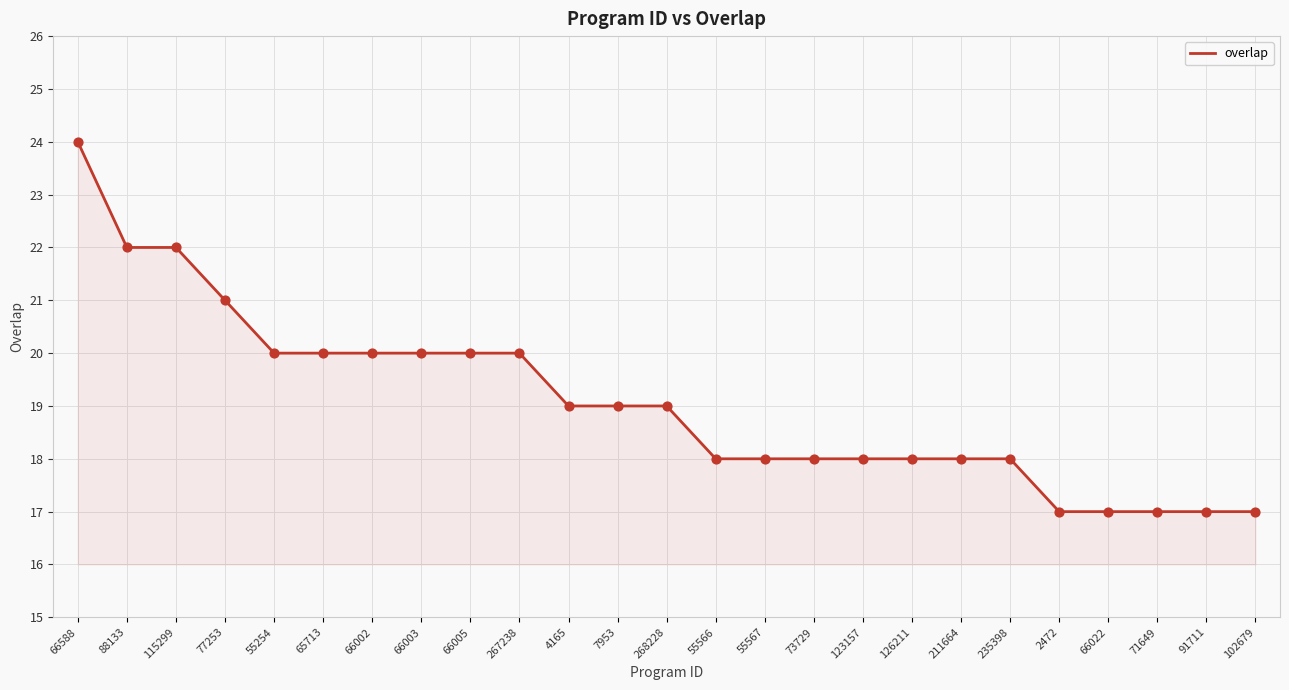

What is the change in value from 267238 to 55567?

-2